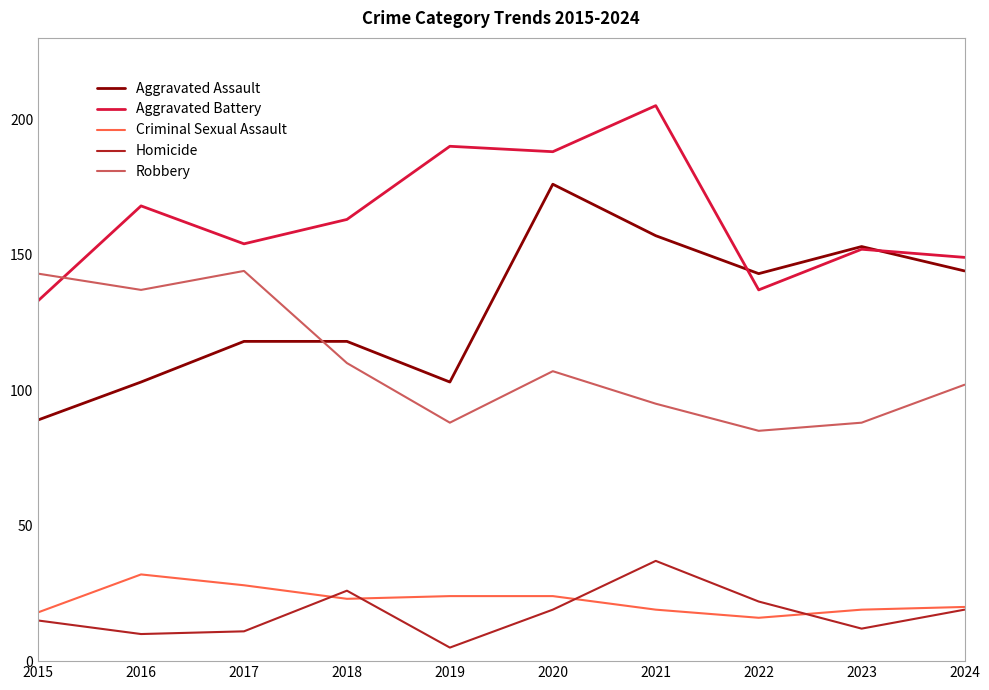

Which series has the widest spread of values?

Aggravated Assault